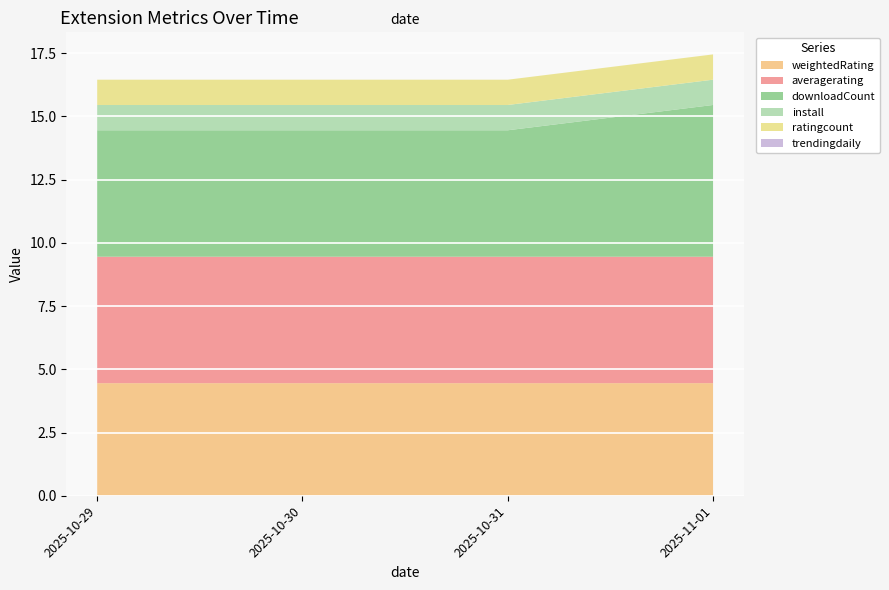

Reading right to left, list all the values displayed in this chart.

weightedRating: 2025-11-01=4.5	2025-10-31=4.5	2025-10-30=4.5	2025-10-29=4.5
averagerating: 2025-11-01=5.0	2025-10-31=5.0	2025-10-30=5.0	2025-10-29=5.0
downloadCount: 2025-11-01=6.0	2025-10-31=5.0	2025-10-30=5.0	2025-10-29=5.0
install: 2025-11-01=1.0	2025-10-31=1.0	2025-10-30=1.0	2025-10-29=1.0
ratingcount: 2025-11-01=1.0	2025-10-31=1.0	2025-10-30=1.0	2025-10-29=1.0
trendingdaily: 2025-11-01=0.0	2025-10-31=0.0	2025-10-30=0.0	2025-10-29=0.0